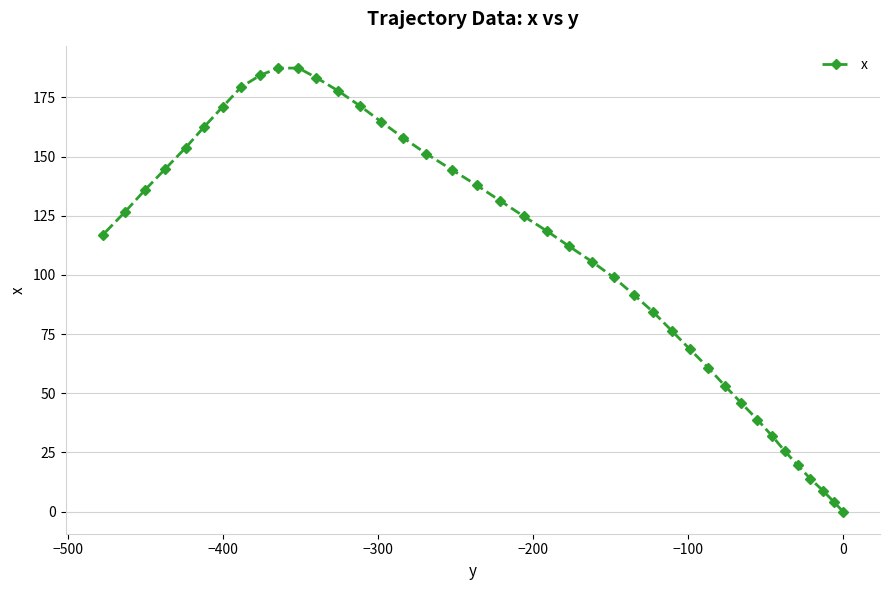

How many positive values are there?

39